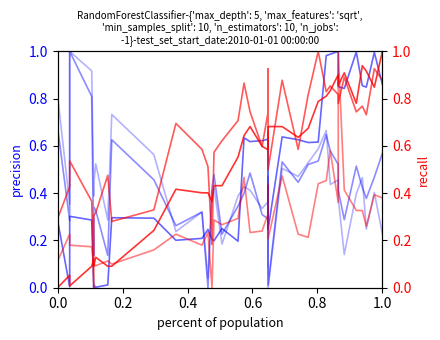

The Hight_WO_husk series shows 0.1 at 25. True or false?

False